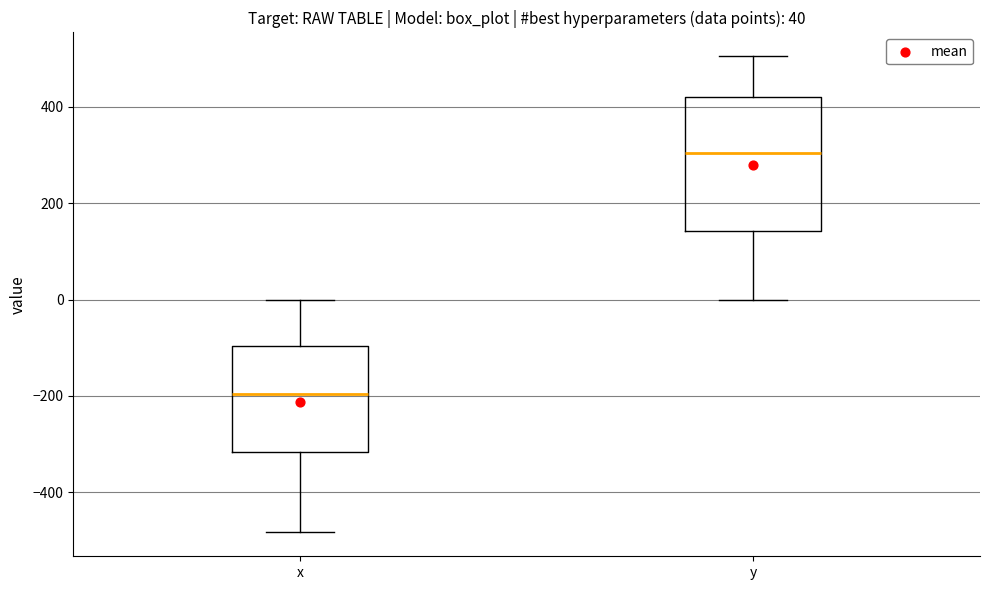

Which box's median line is the lowest?

x